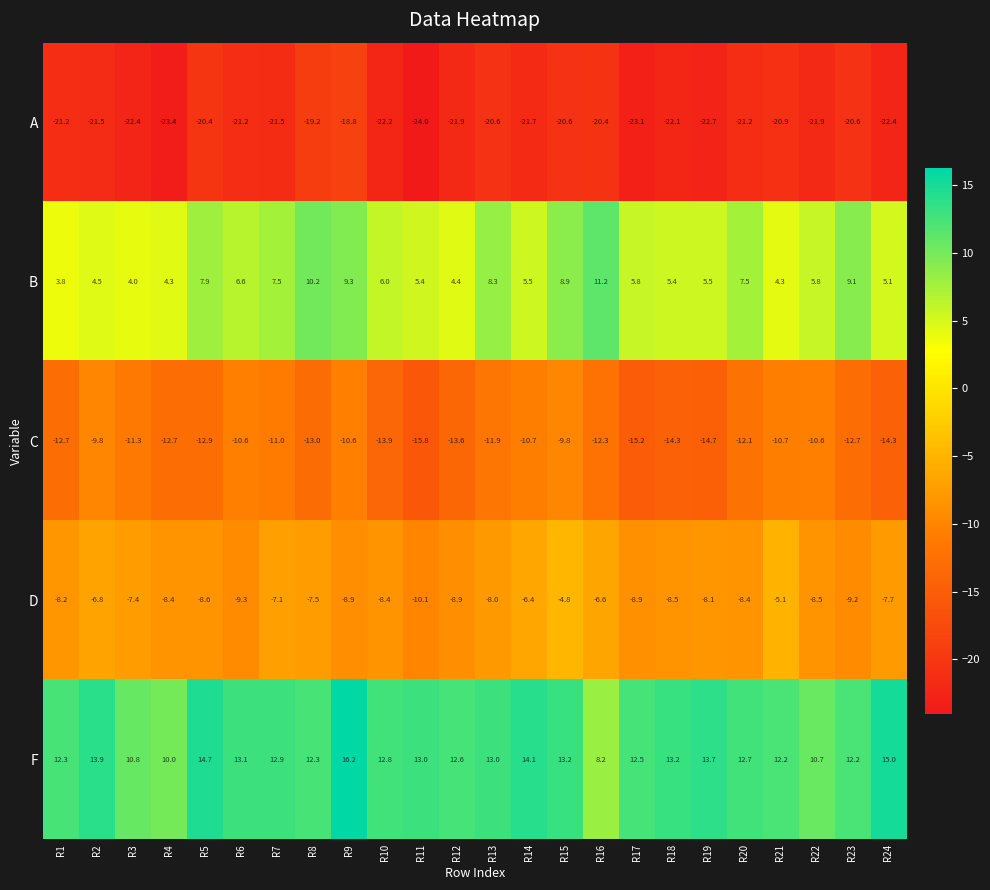

True or false: D has a value of -8.6 at R14.

False